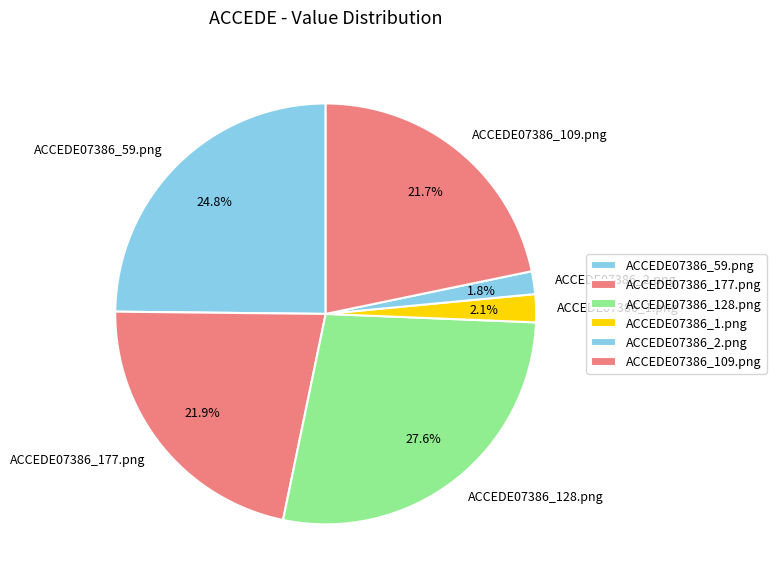

What portion of the pie excludes ACCEDE07386_59.png?

75.2%